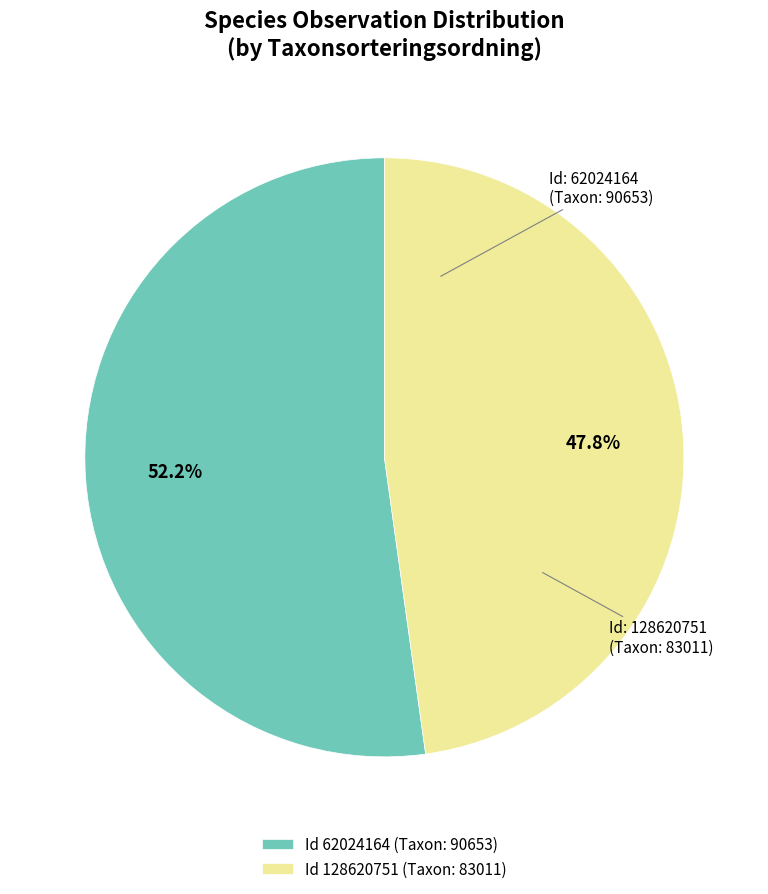

To the nearest percent, what is the average slice percentage?

50%